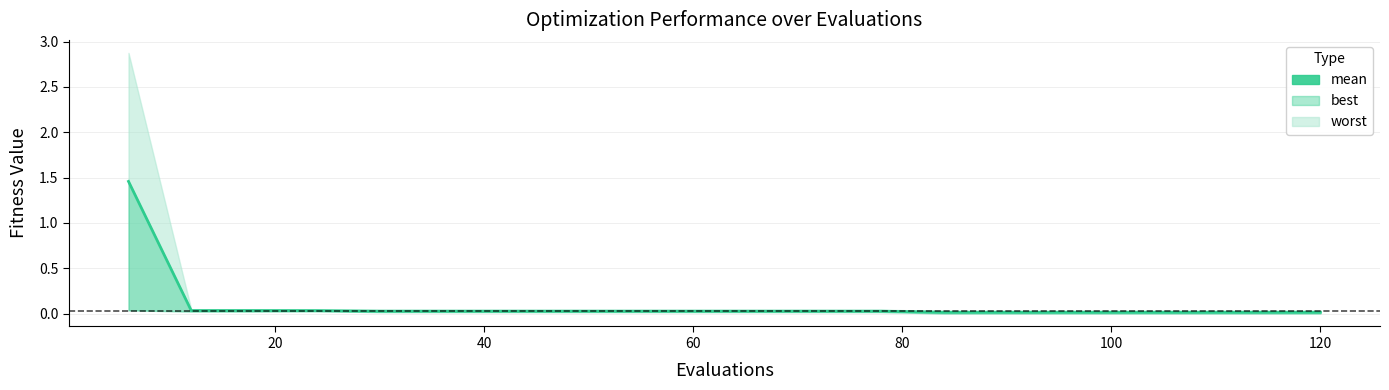

Is it true that the value at 0 is 0.6?

False